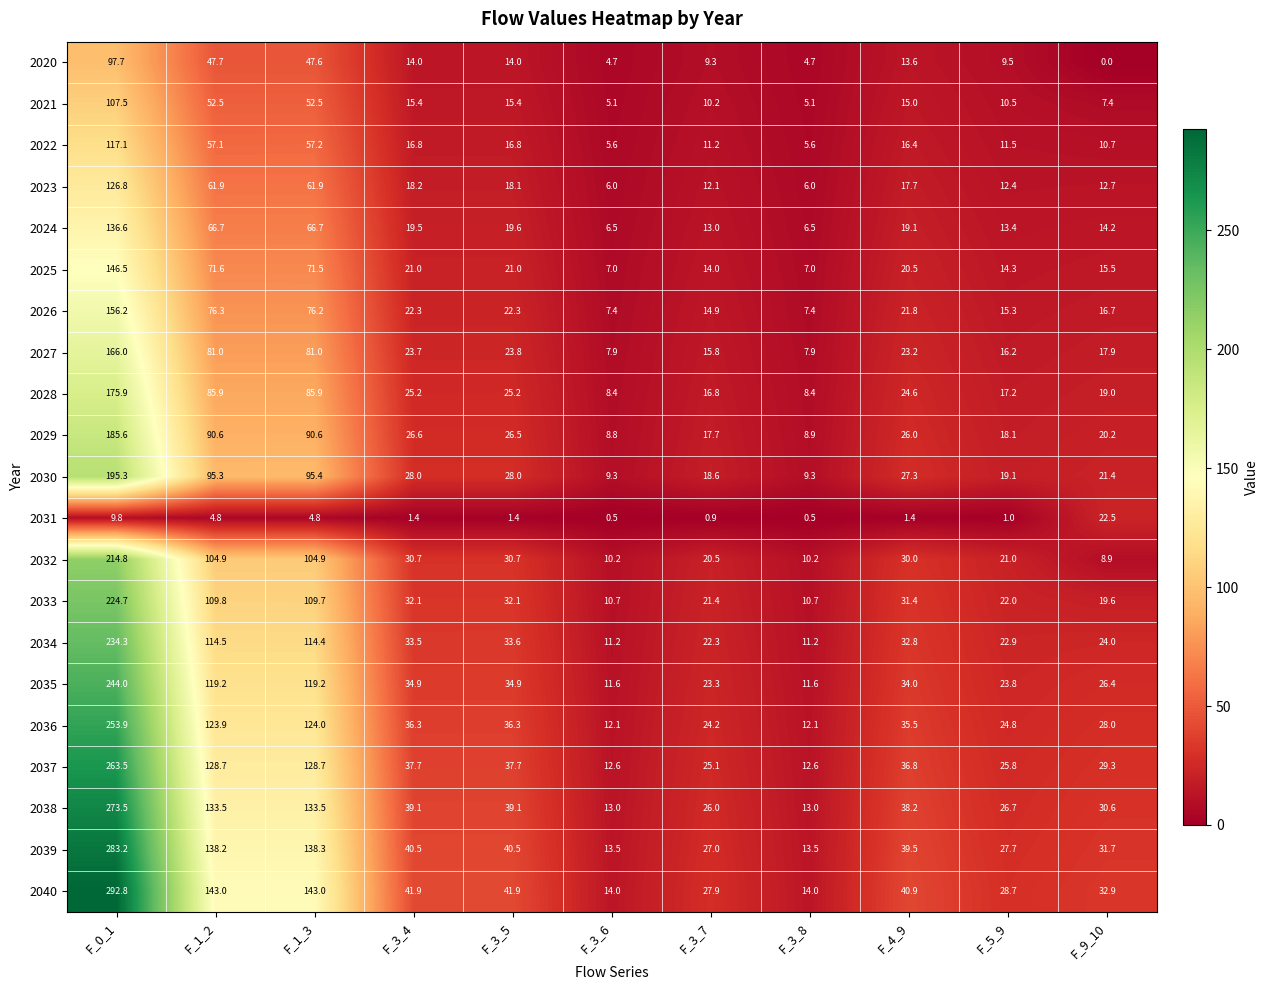

At how many categories does at least one series exceed 240?

1